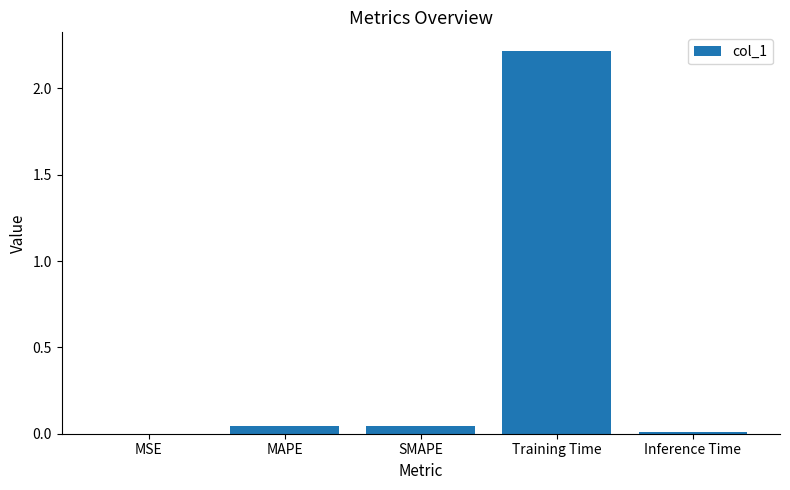

Are the bars horizontal?

No